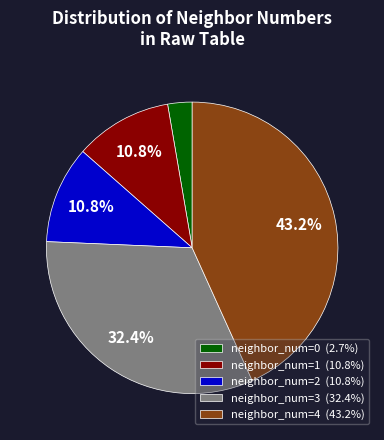

To the nearest percent, what is the difference between the largest and smallest slice percentages?

41%